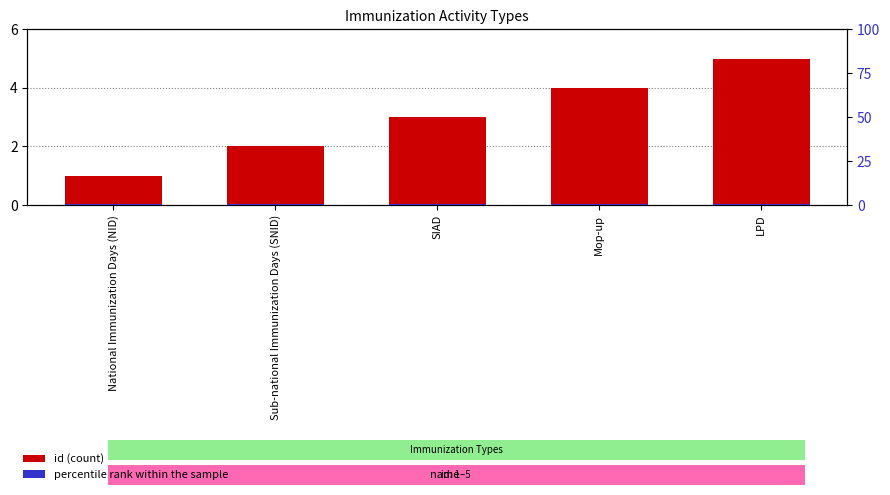

What is the difference between the maximum and second lowest values in the id (count) series?

3.0